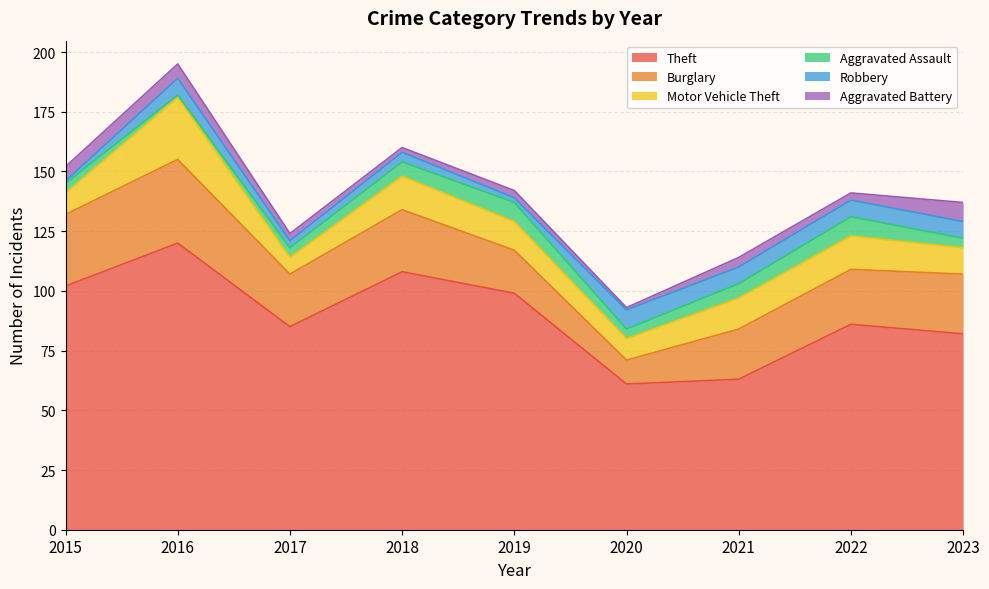

Is it true that Burglary equals 22 at 2017?

True